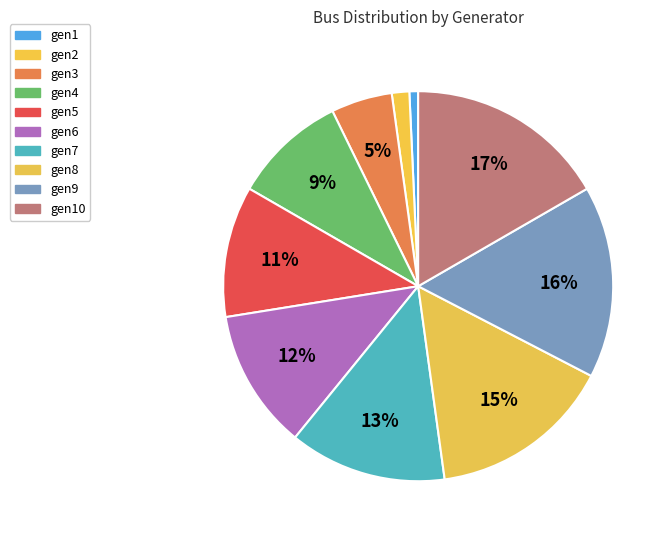

Is it true that gen8 is 8% of the pie?

False